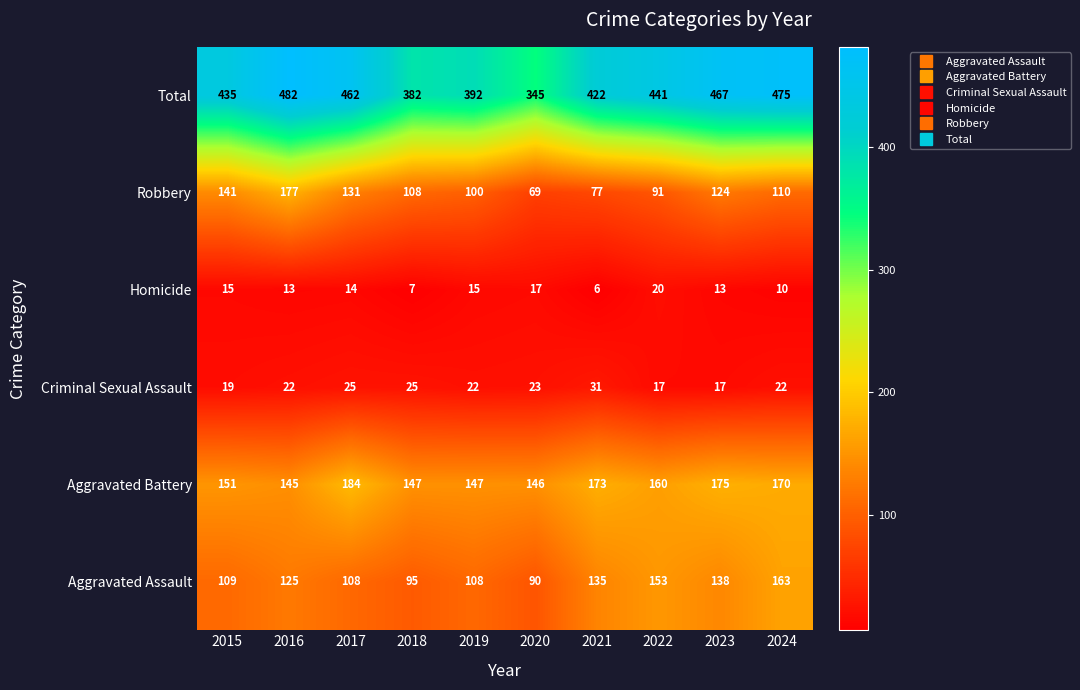

Is it true that Criminal Sexual Assault equals 22 at 2019?

True